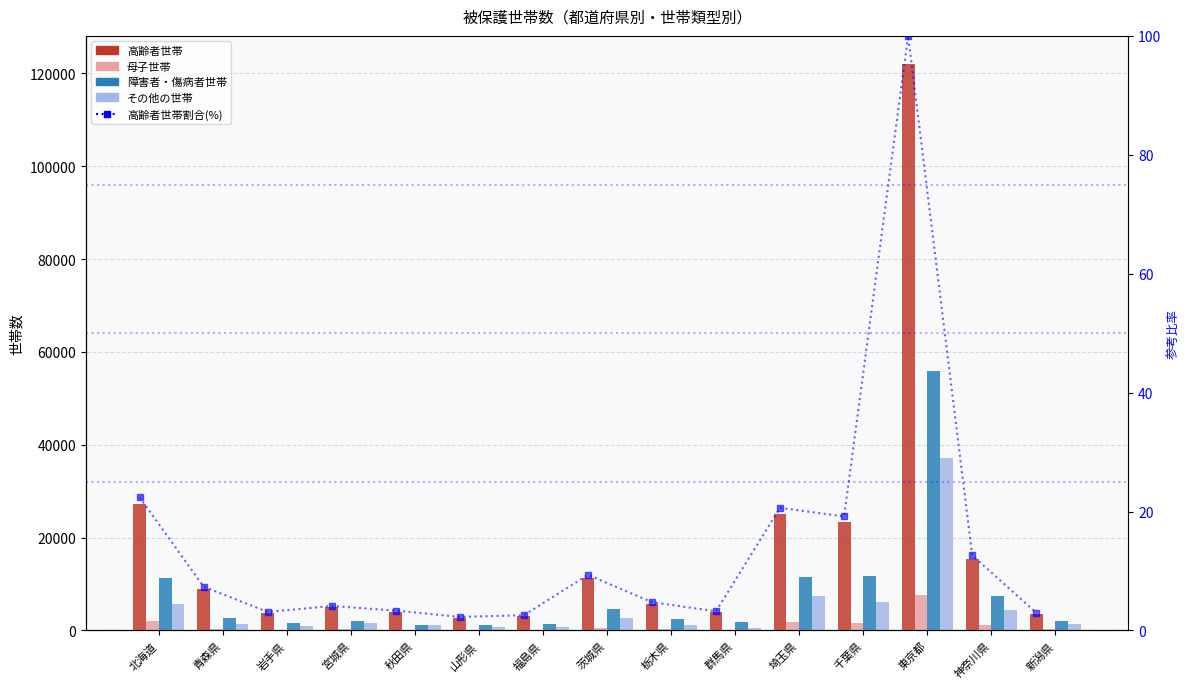

How many groups of bars are there?

15